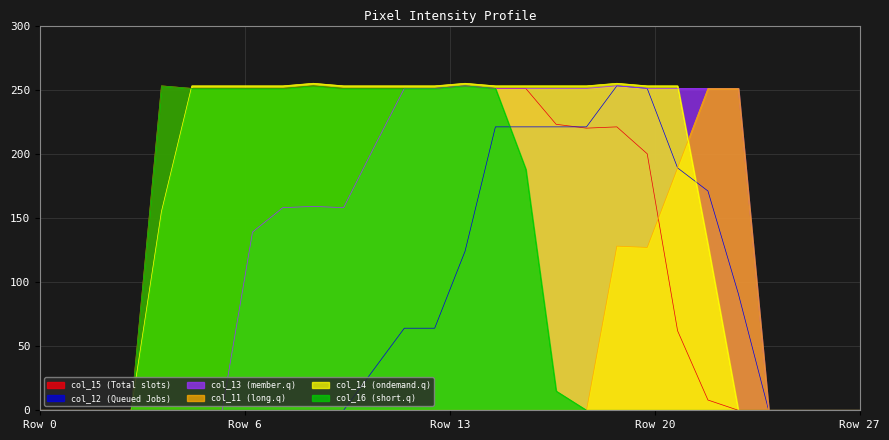

What are all the series names shown in the legend?

col_15 (Total slots), col_12 (Queued Jobs), col_13 (member.q), col_11 (long.q), col_14 (ondemand.q), col_16 (short.q)